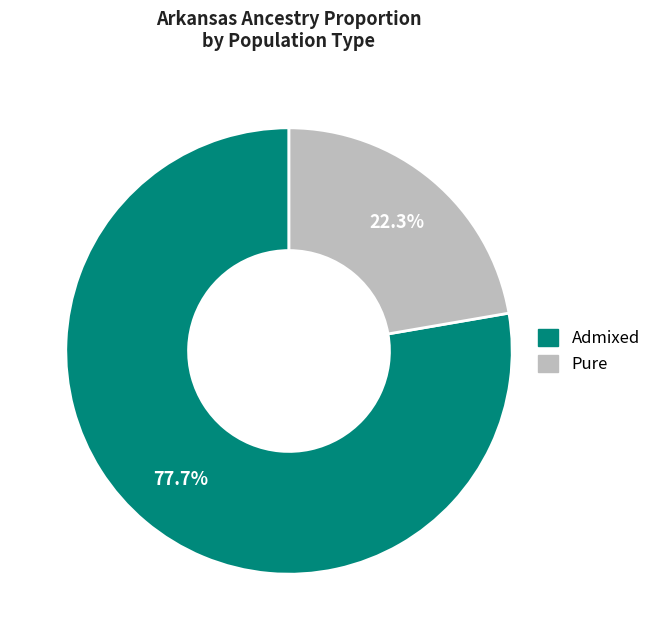

How many slices are in this pie chart?

2